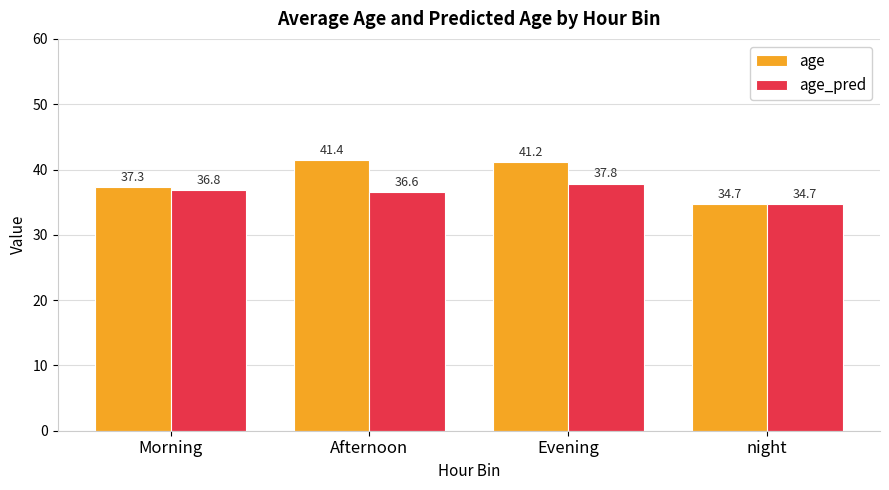

List the series in order of their overall mean, lowest first.

age_pred, age